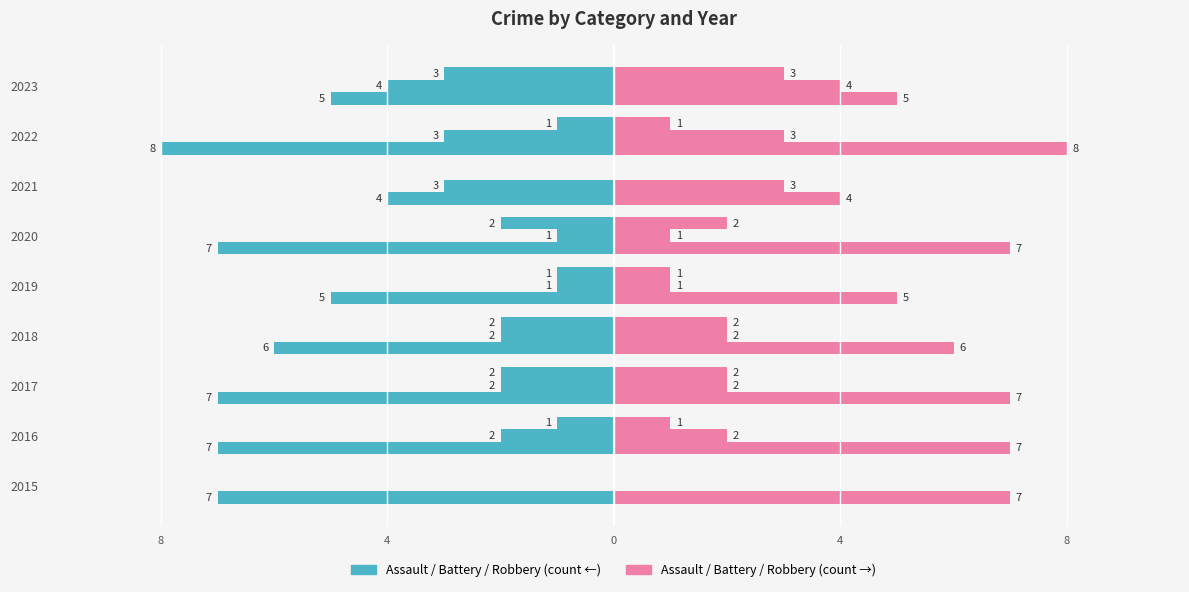

The value of Robbery (right) at 2023 is 7. True or false?

False